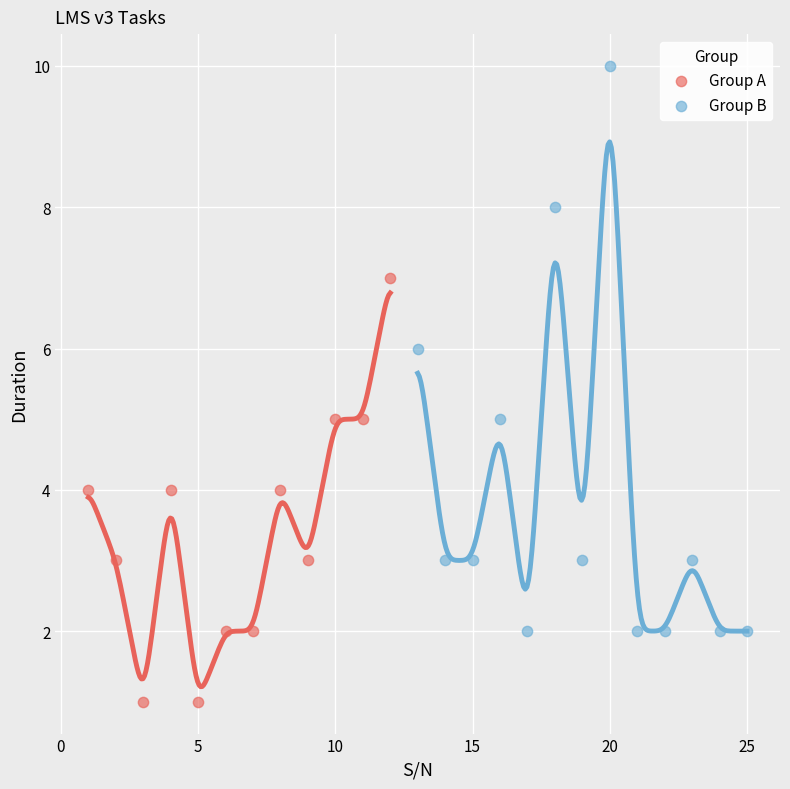

Which series reaches the minimum Y coordinate?

Group A